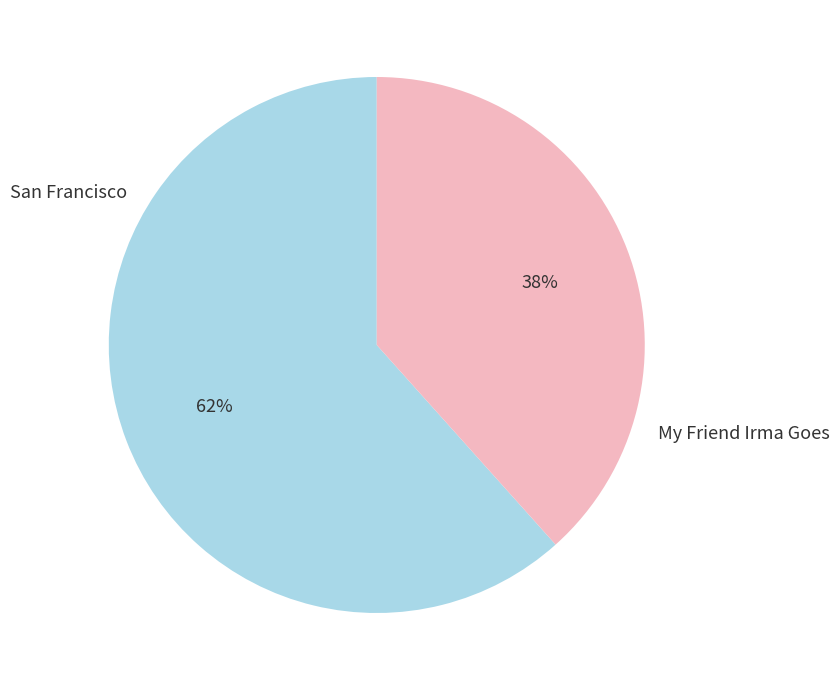

Rank the categories by value from lowest to highest.

My Friend Irma Goes, San Francisco